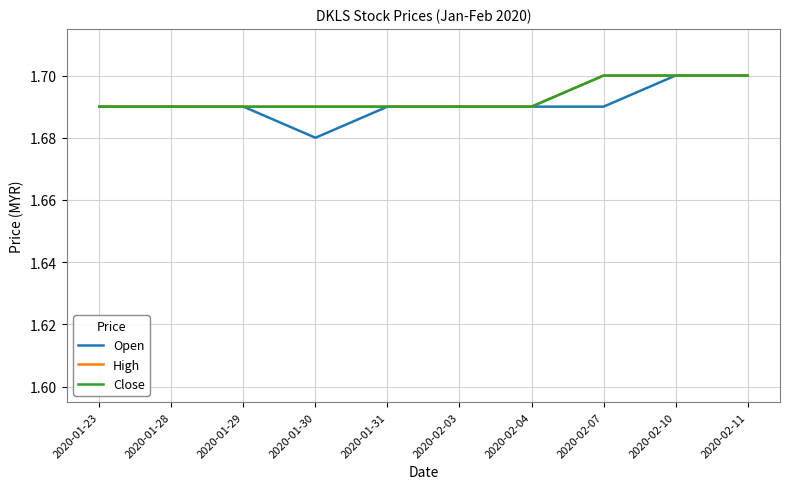

Does the chart display data point markers on the line(s)?

No